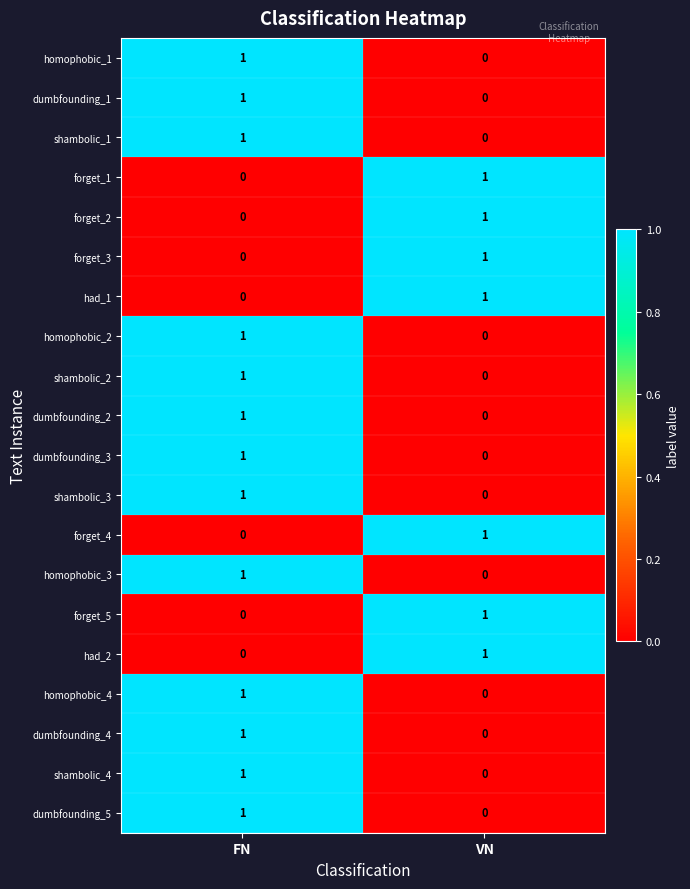

At which label does shambolic_2 reach its minimum?

VN